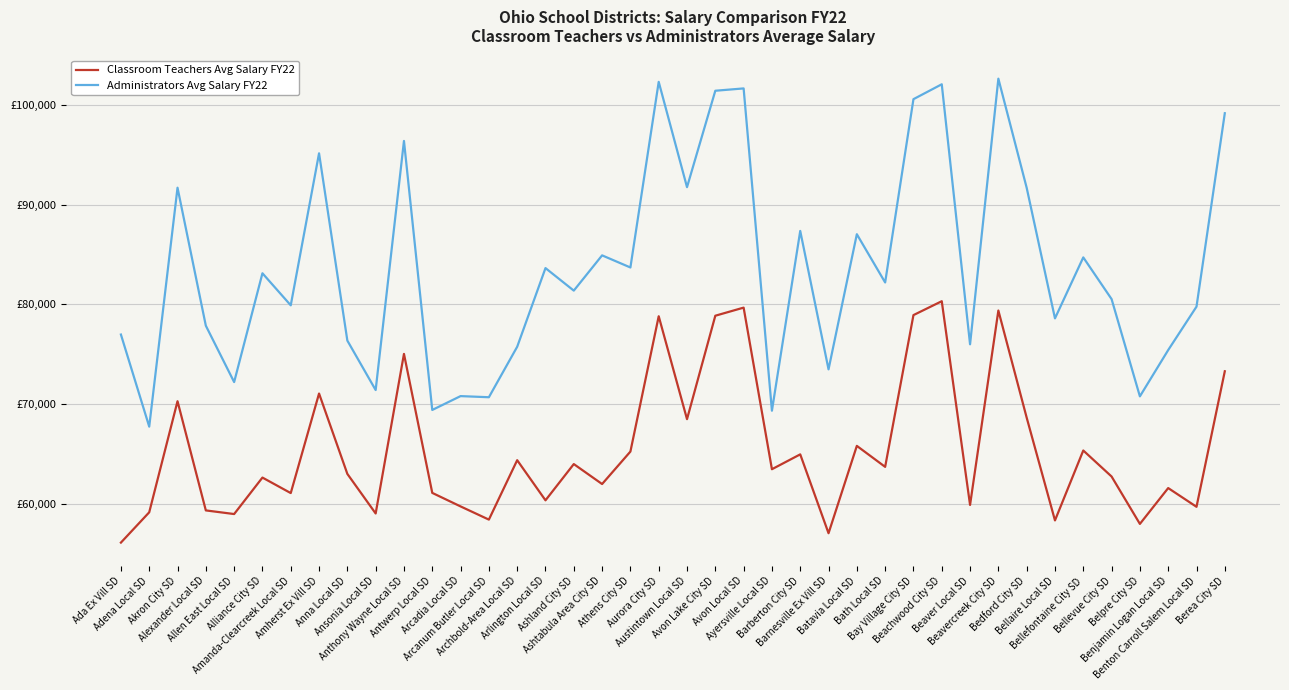

At which label does Classroom Teachers Avg Salary FY22 reach its minimum?

Ada Ex Vill SD